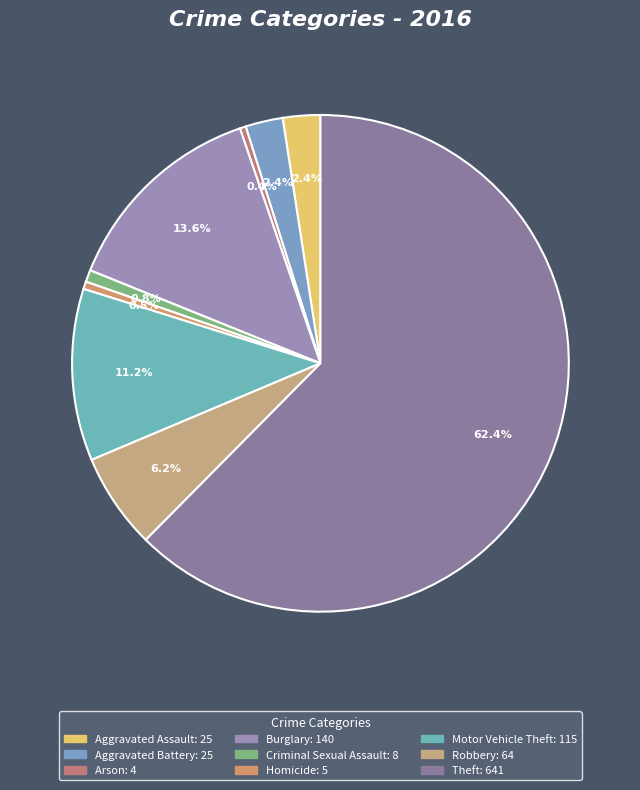

To the nearest percent, what is the combined percentage of Aggravated Battery and Burglary?

16%